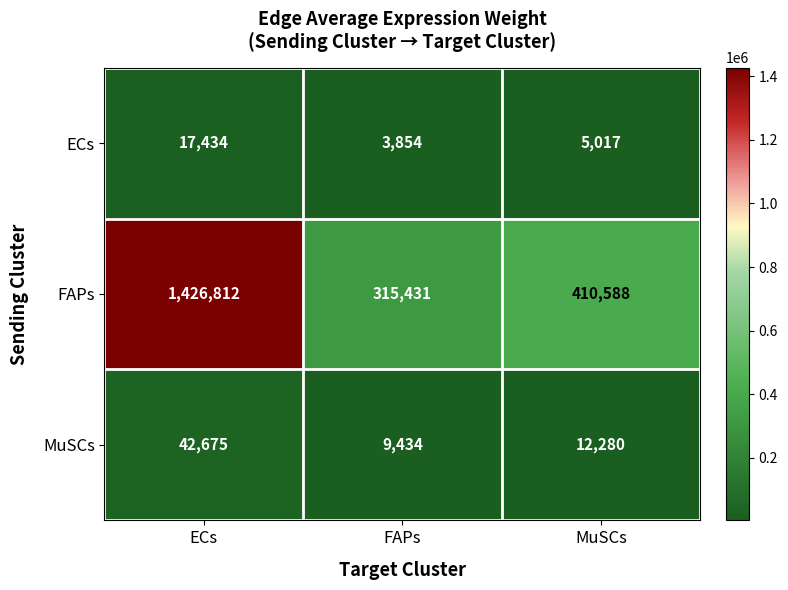

What is the maximum value shown in the chart?

1426812